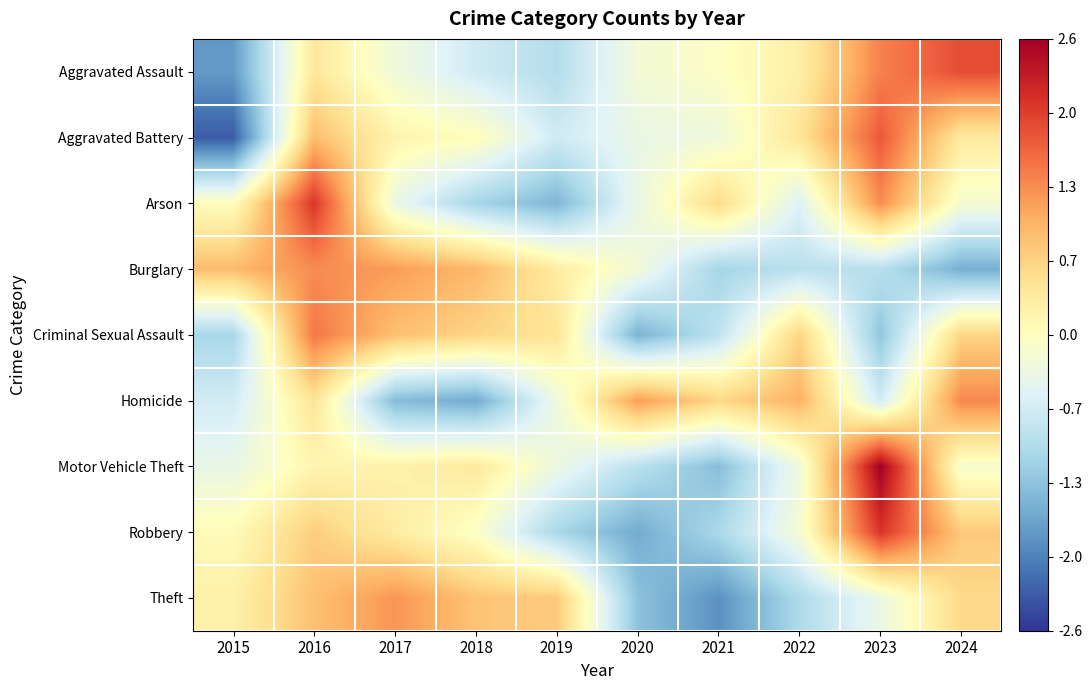

How many data points does each series have?

10